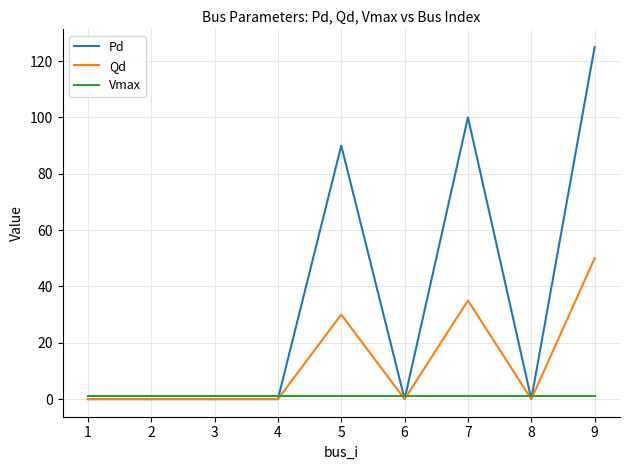

Where do Vmax and Pd first cross each other?

4 and 5